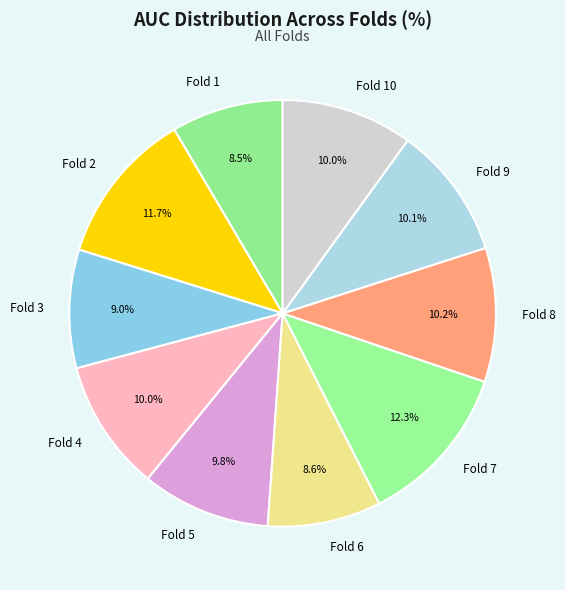

How many slices are in this pie chart?

10